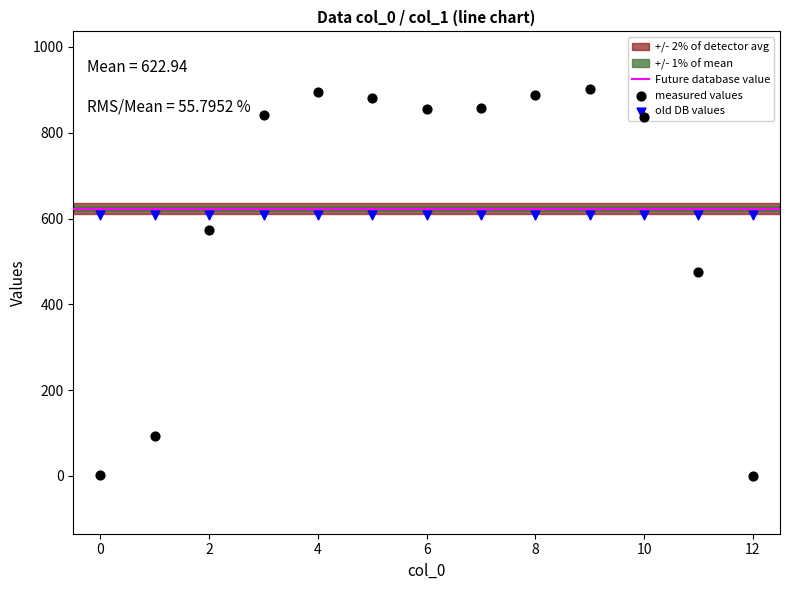

What is the change in value from 8 to 10?

-51.9